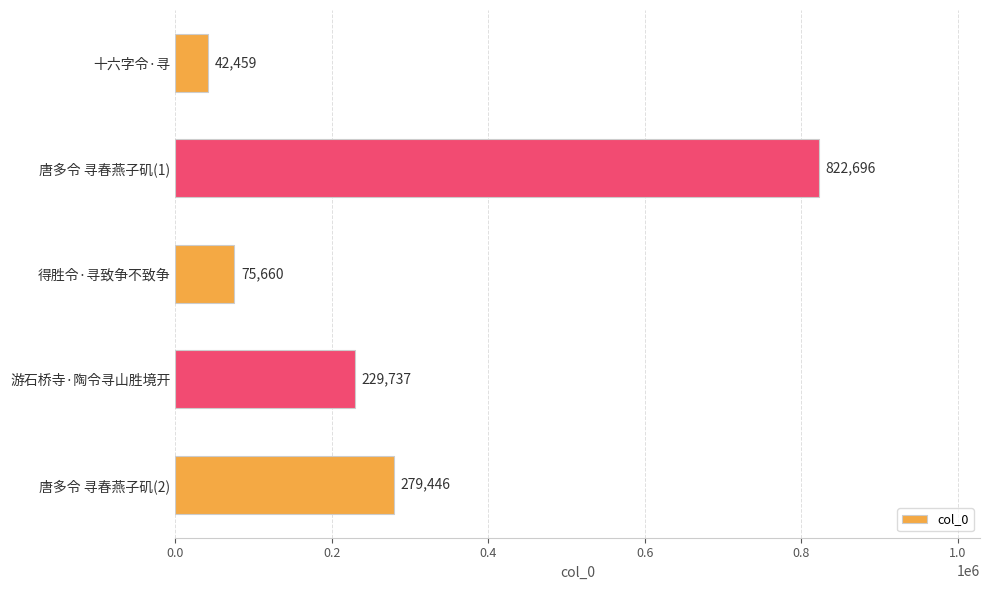

Rank the categories by value from lowest to highest.

十六字令·寻, 得胜令·寻致争不致争, 游石桥寺·陶令寻山胜境开, 唐多令 寻春燕子矶(2), 唐多令 寻春燕子矶(1)